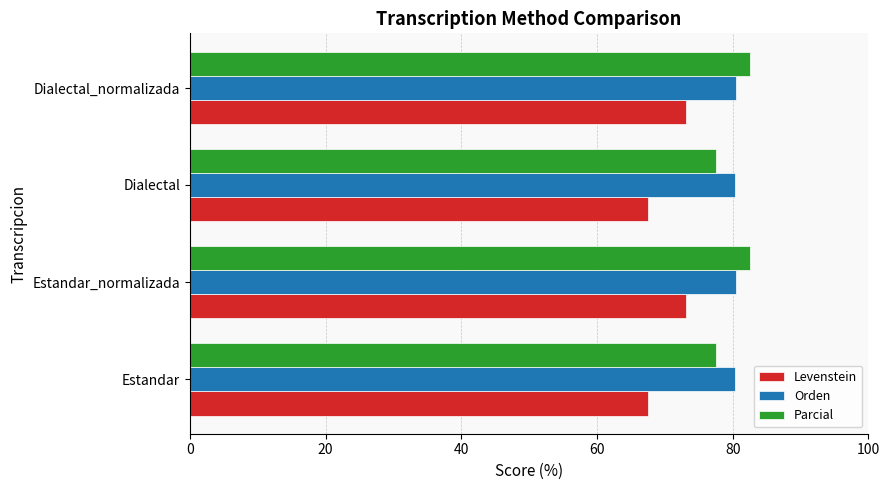

What is the total value across all series at Dialectal_normalizada?

236.1